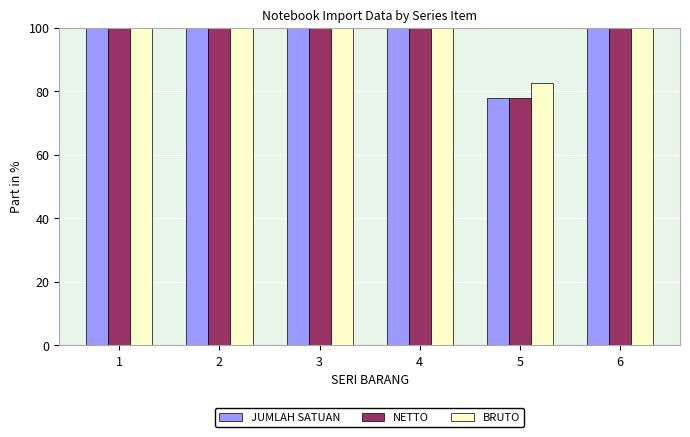

At how many categories does at least one series exceed 99?

5